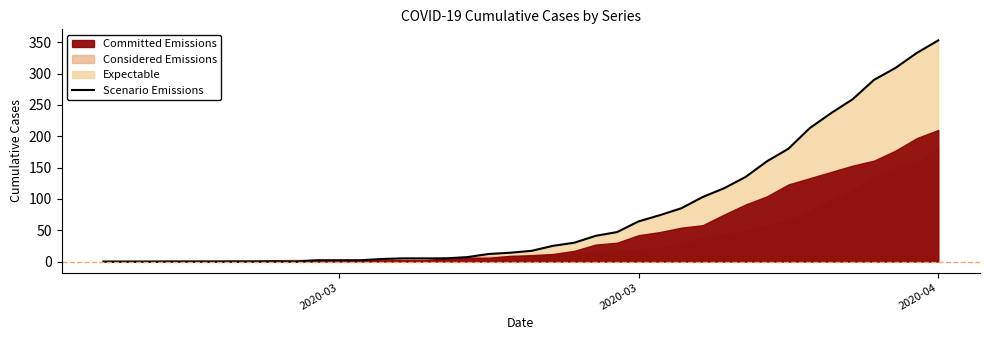

Is it true that the value at 35 is 461?

False